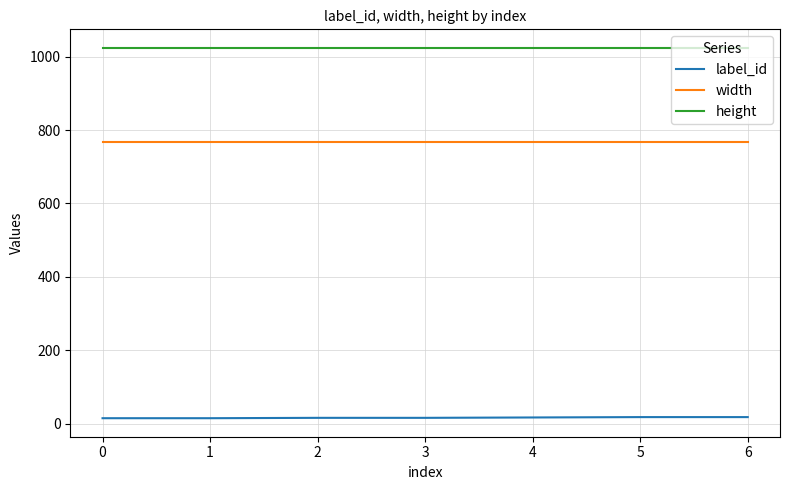

True or false: height has a value of 258 at 0.

False